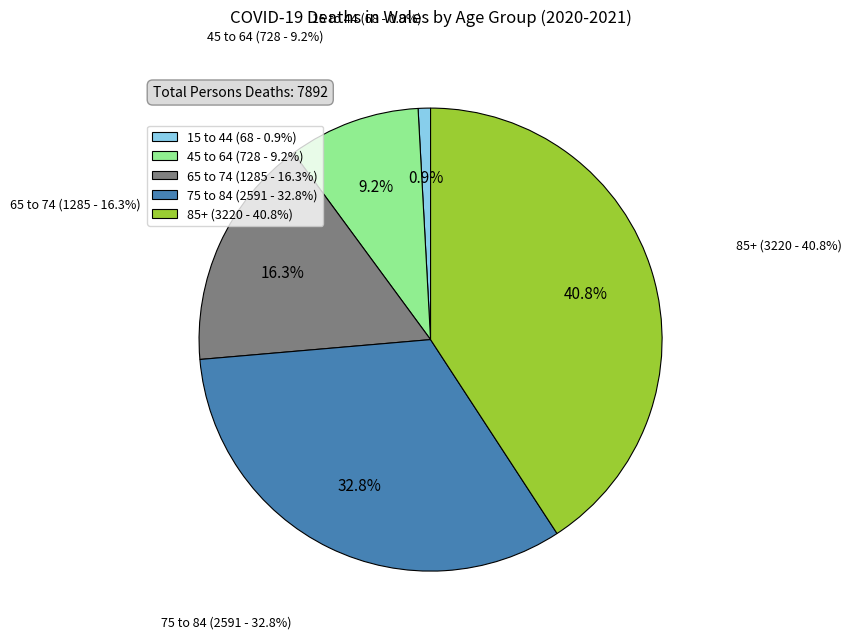

Count the number of slices in the pie.

5